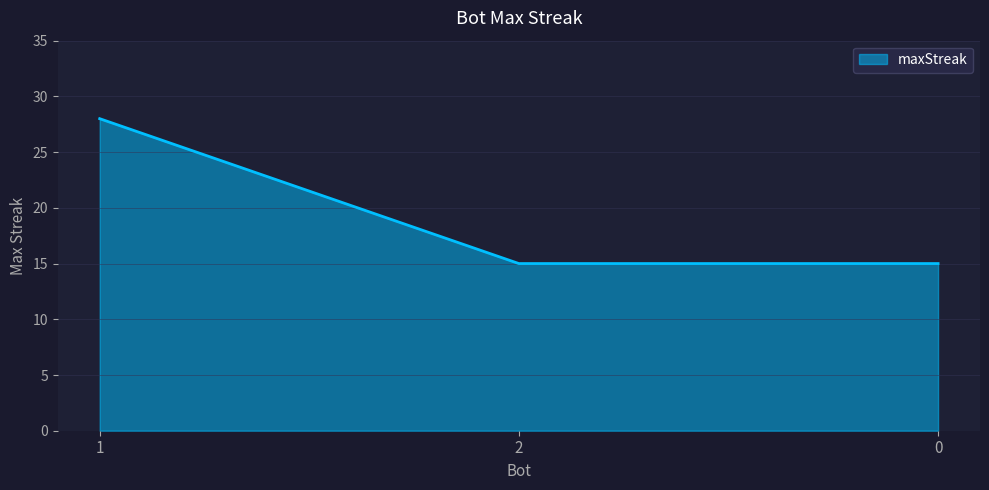

Is it true that the value at 0 is 15?

True